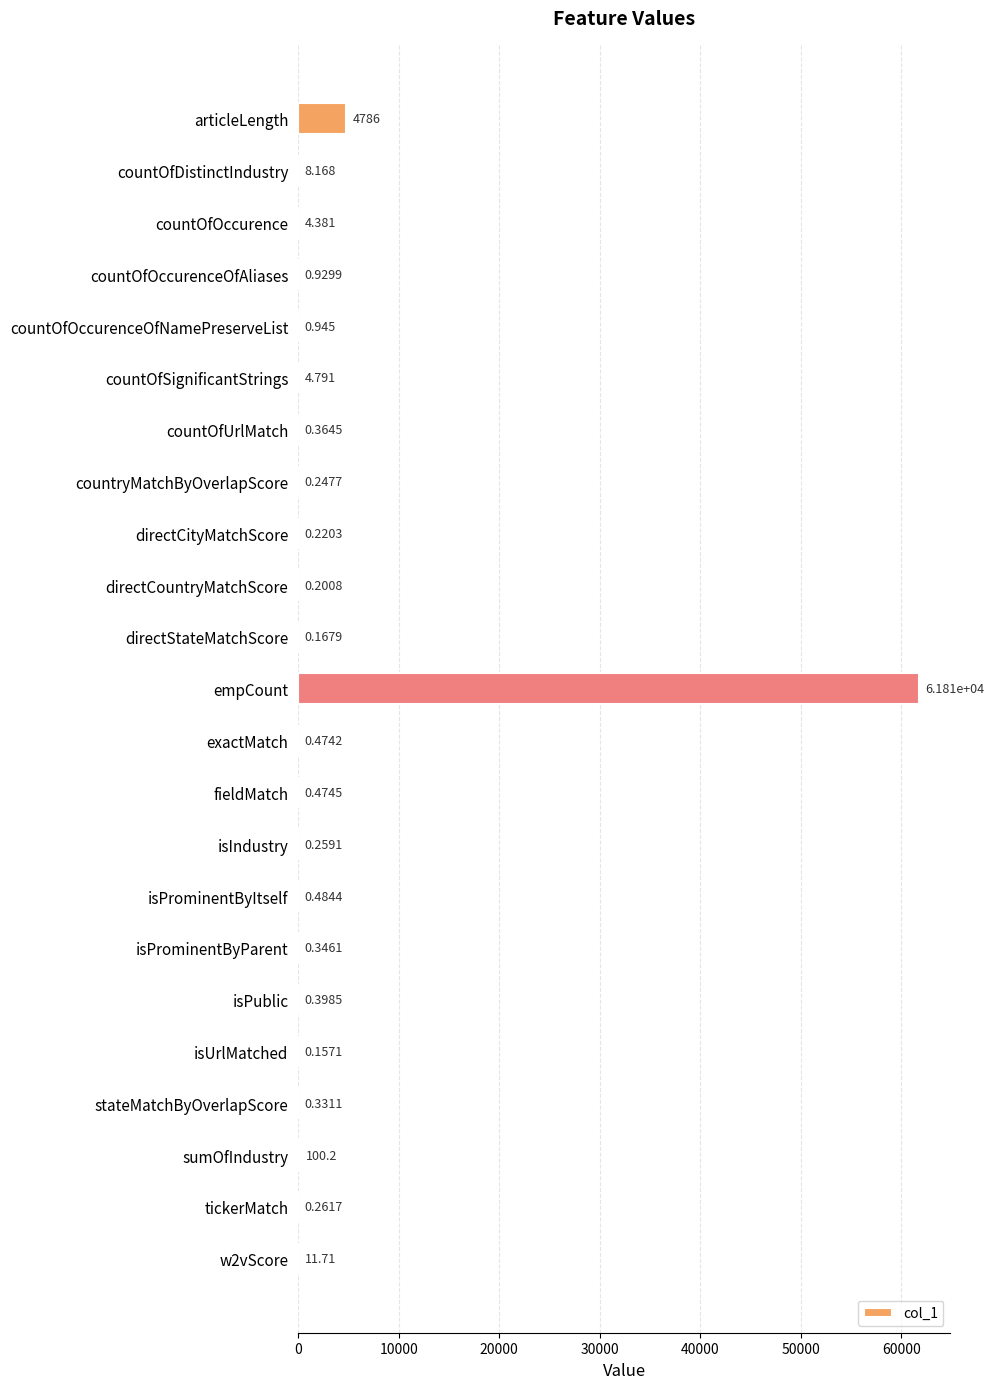

Where is the data nearest to the value 30903?

articleLength